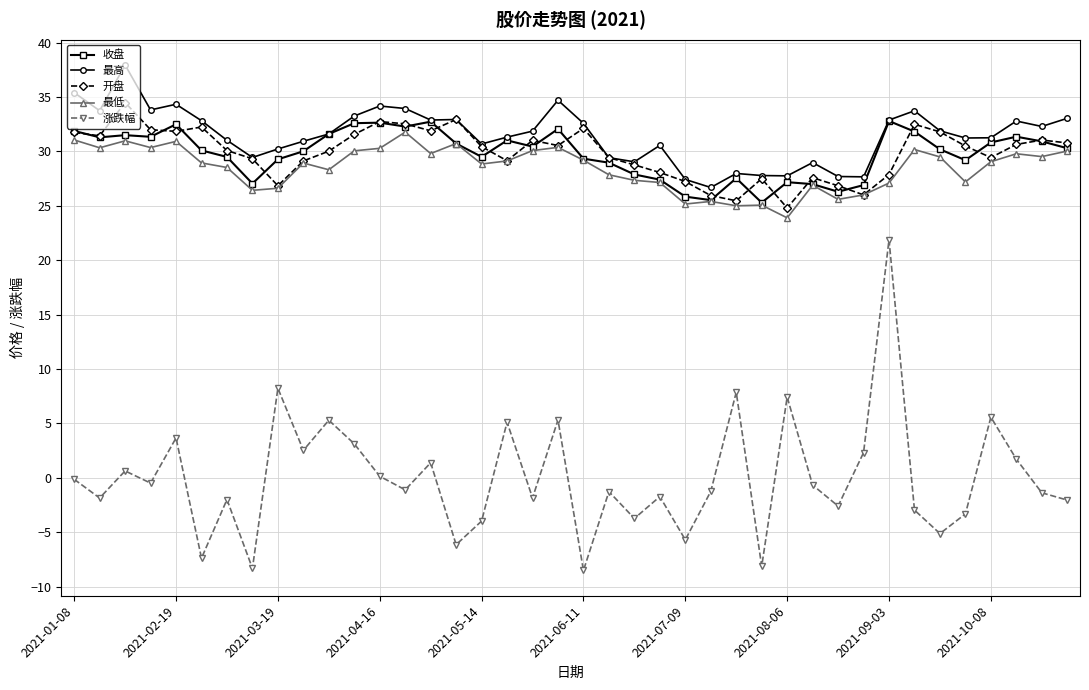

True or false: 收盘 has more than 2 points higher than both neighbors.

True